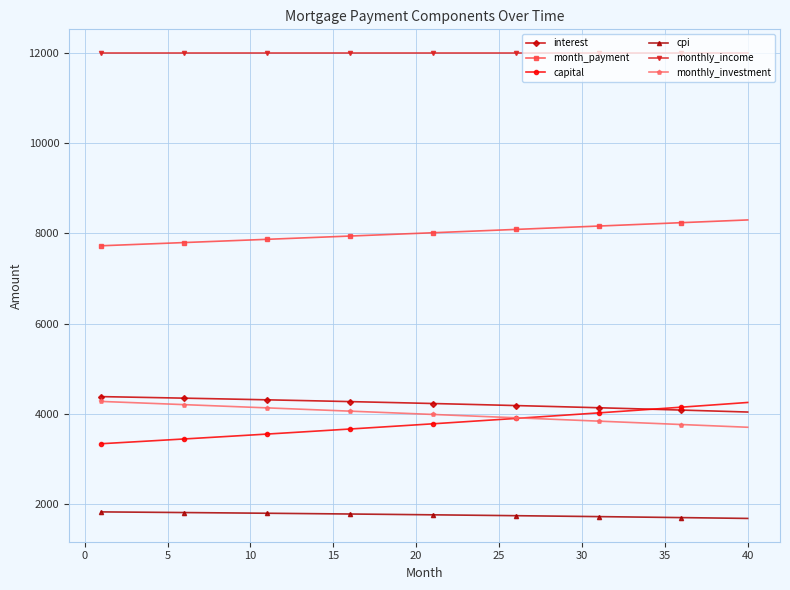

Which series has the largest range (max minus min)?

capital